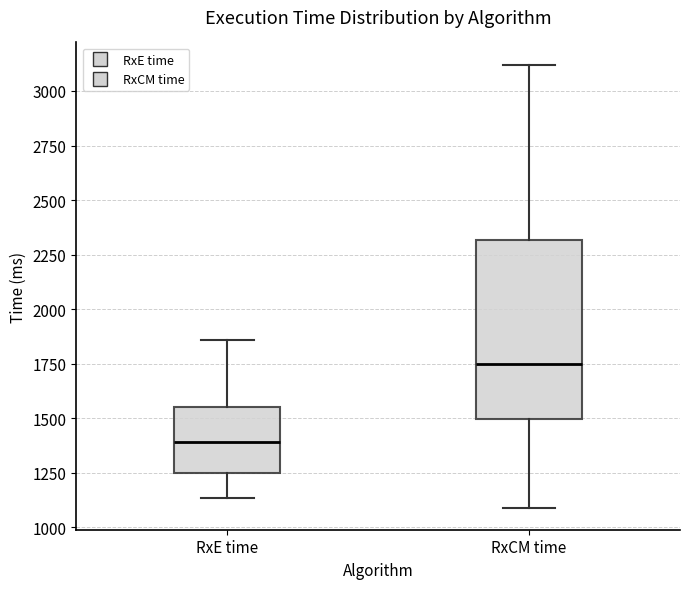

Comparing the boxes themselves (not the whiskers), which one is the tallest?

RxCM time